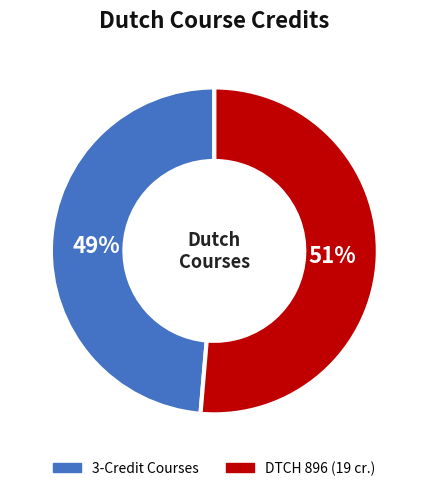

Is there a majority slice in this chart?

Yes